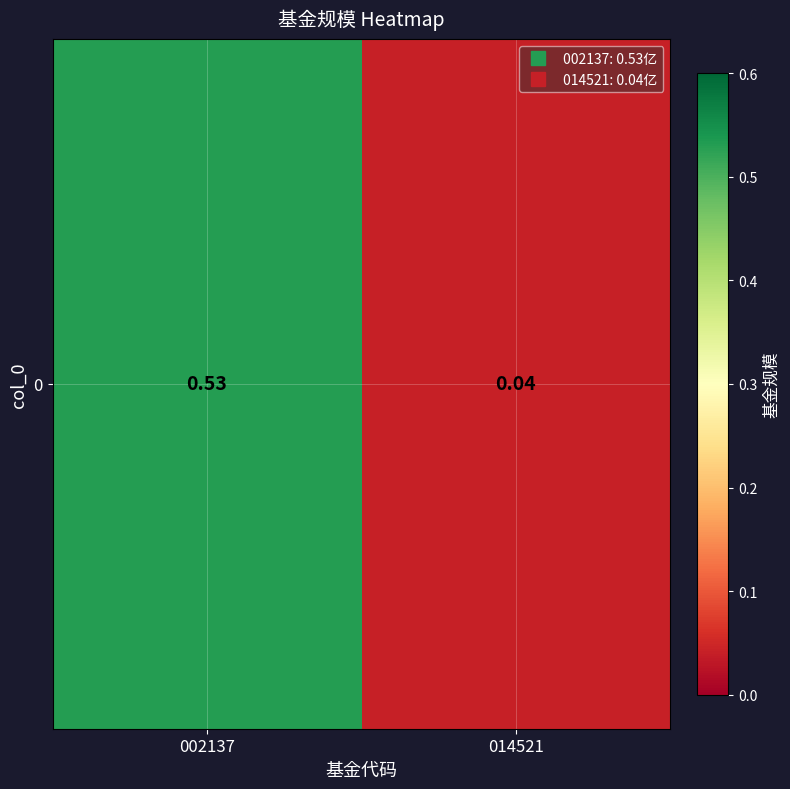

True or false: the data shows 0.2 at 002137.

False